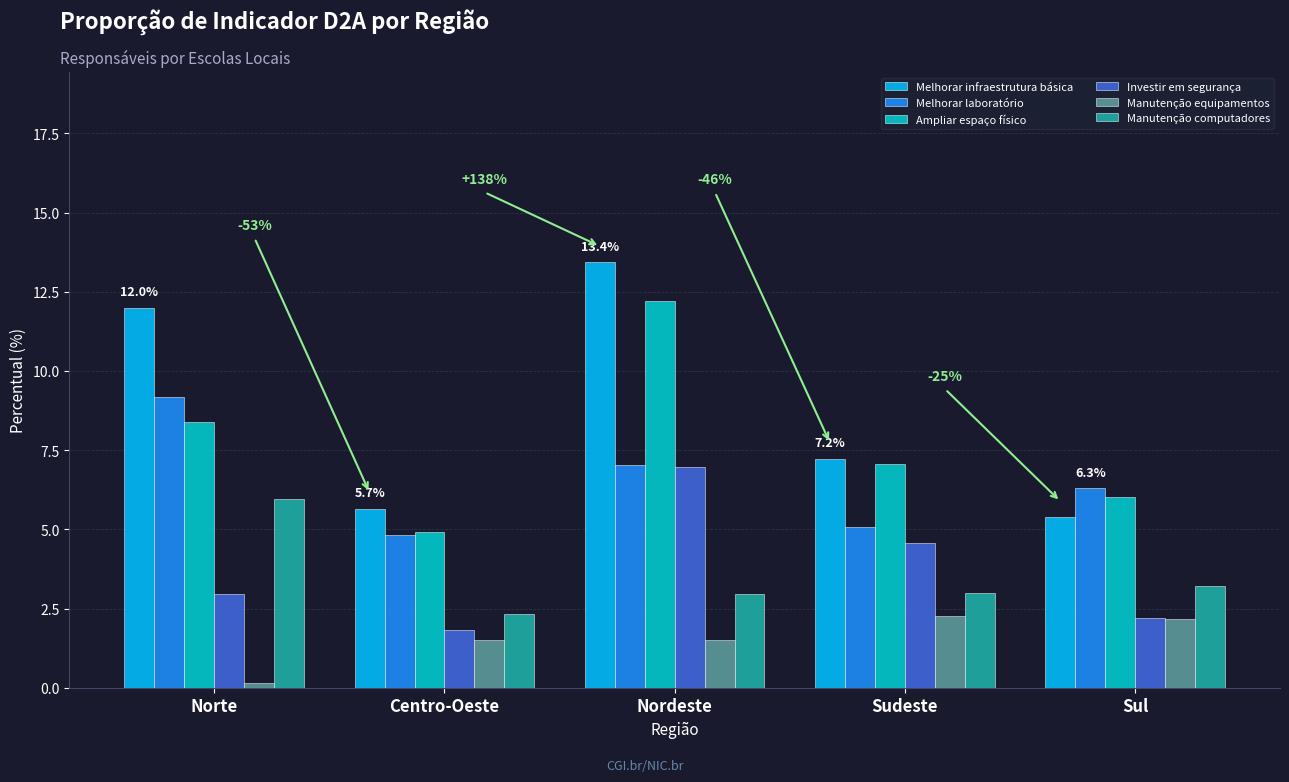

What is the label of the 1st bar from the right?

Sul